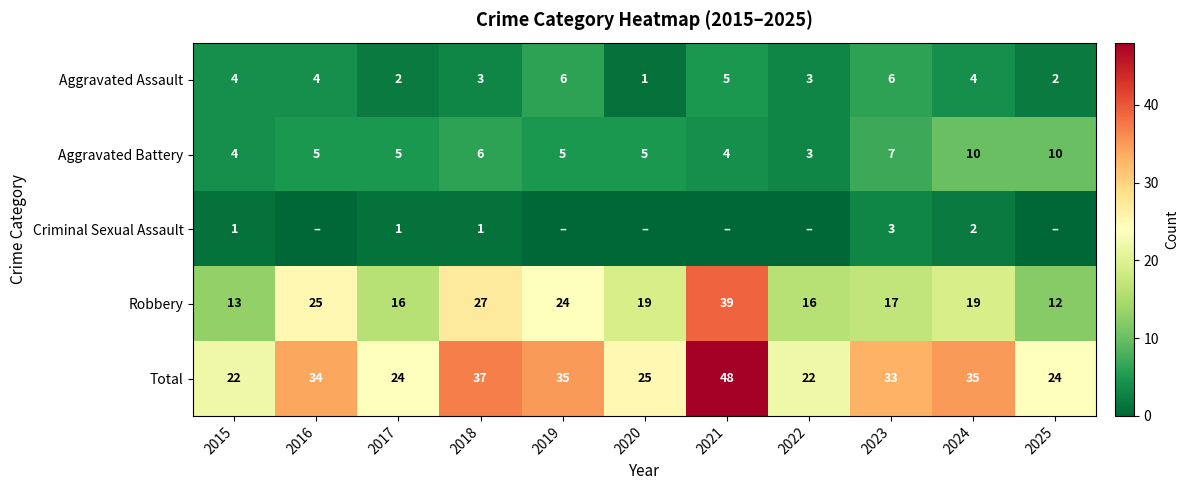

What is the spread (max minus min) of values at 2025?

24